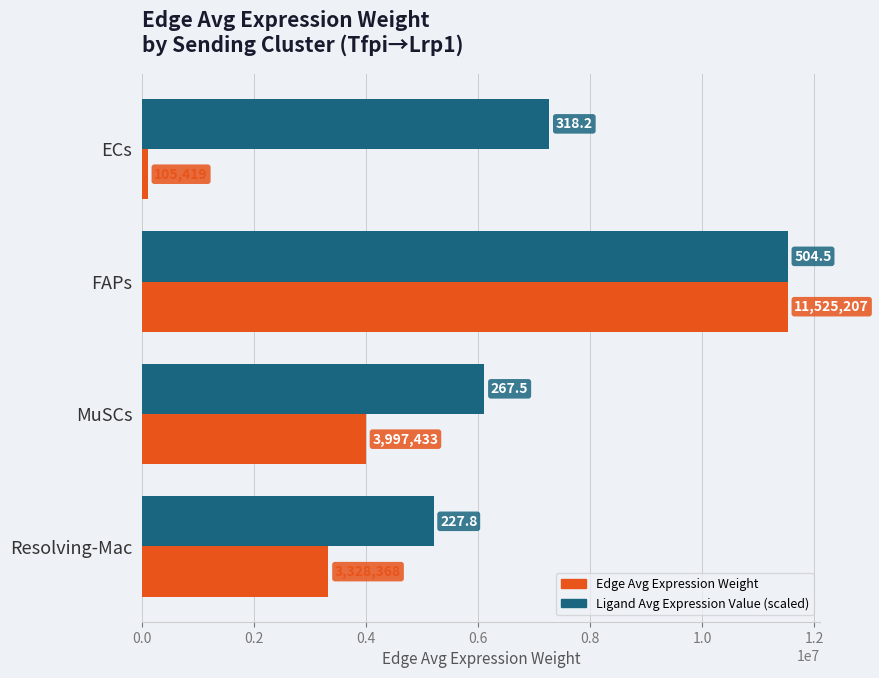

Count the number of categories in the chart.

4